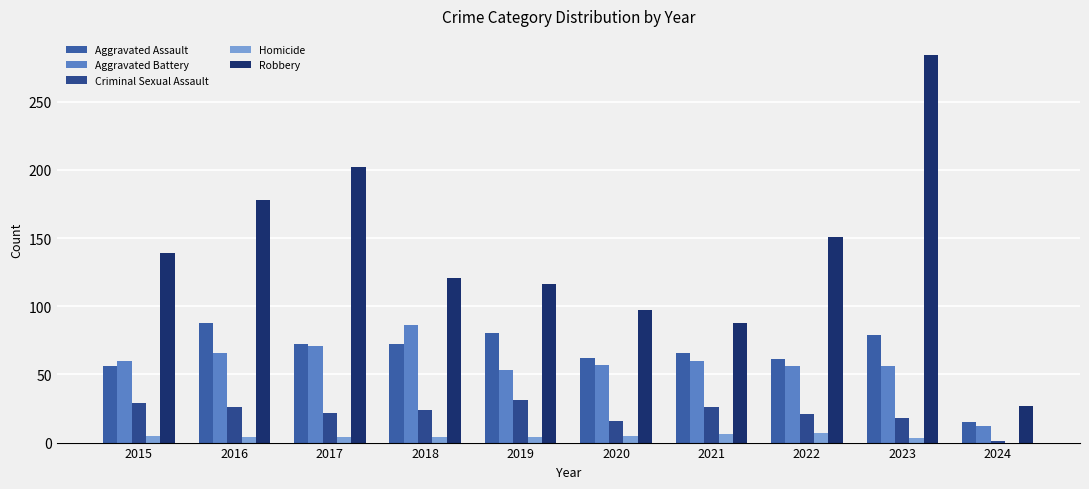

Between 2017 and 2018, which is larger?

2017